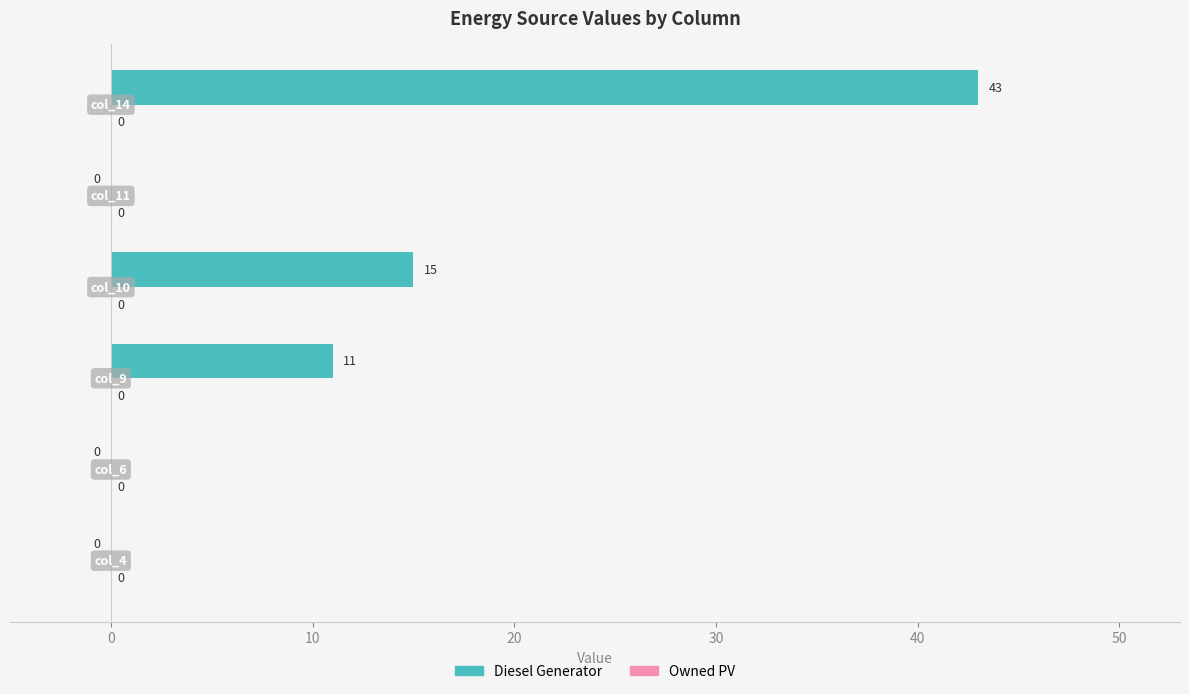

What is the sum of all values?

69